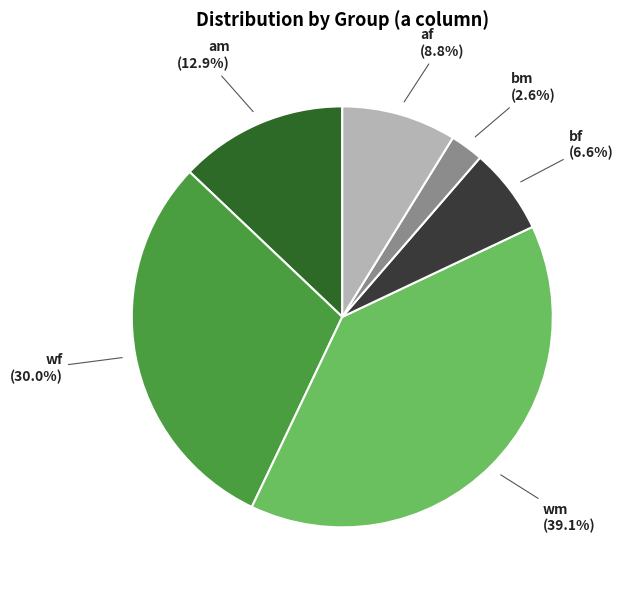

What is the largest slice in the pie chart?

wm